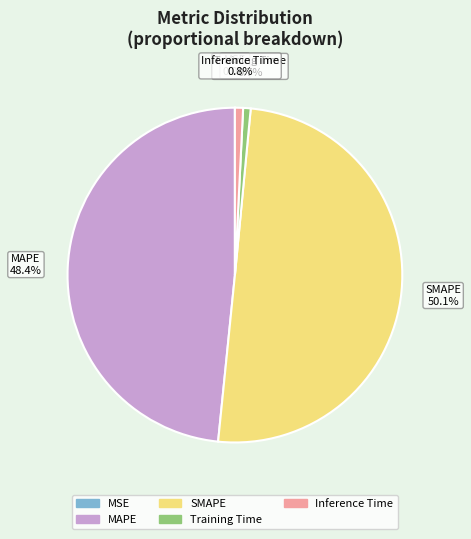

Between Inference Time and SMAPE, which is larger?

SMAPE